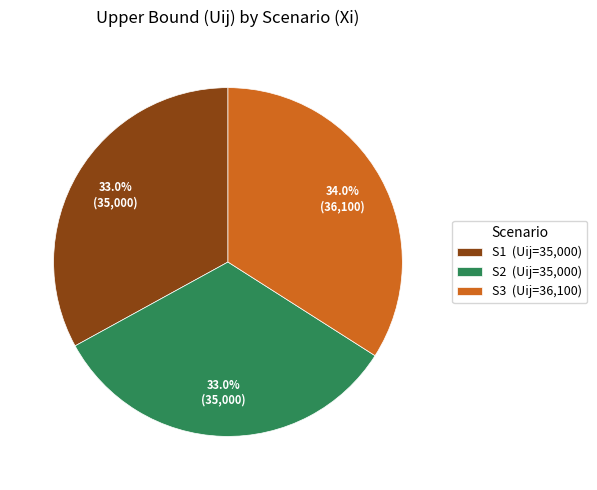

Do S1 (Uij=35,000) and S3 (Uij=36,100) together represent more than half of the pie?

Yes